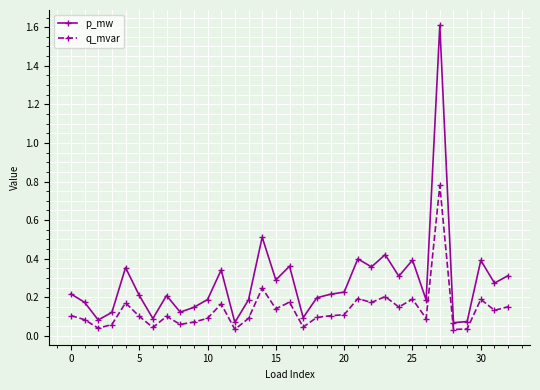

True or false: p_mw and q_mvar cross at least once.

False